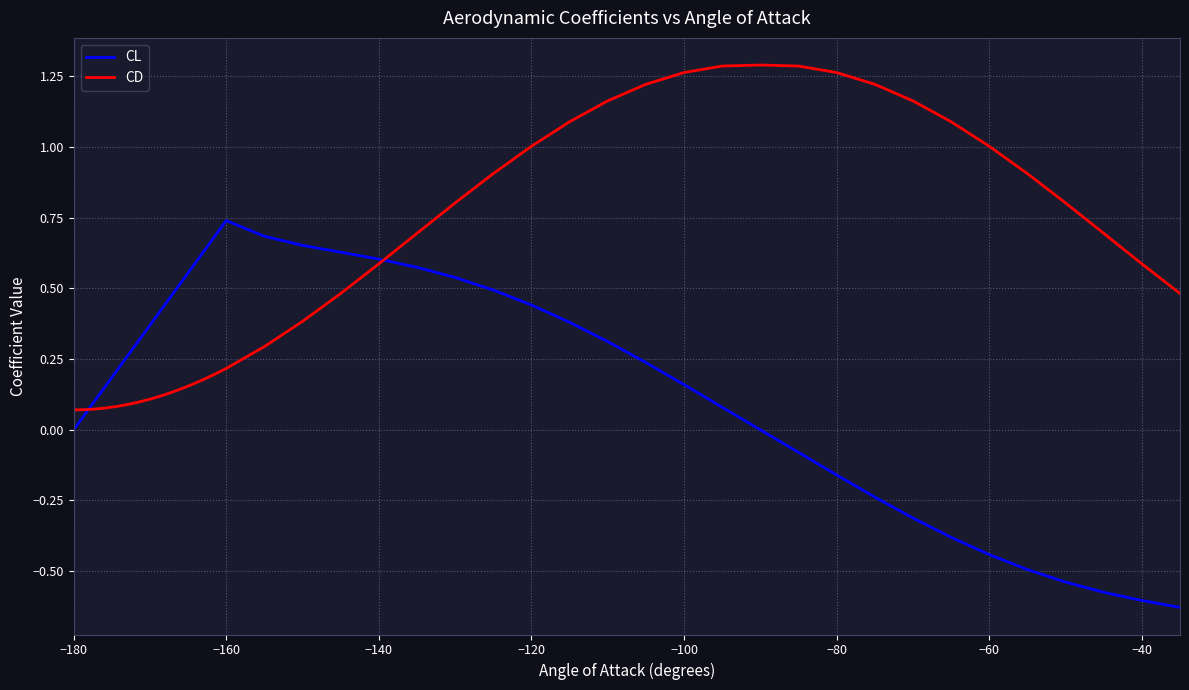

Which series ends up on top after the final intersection of CD and CL?

CD